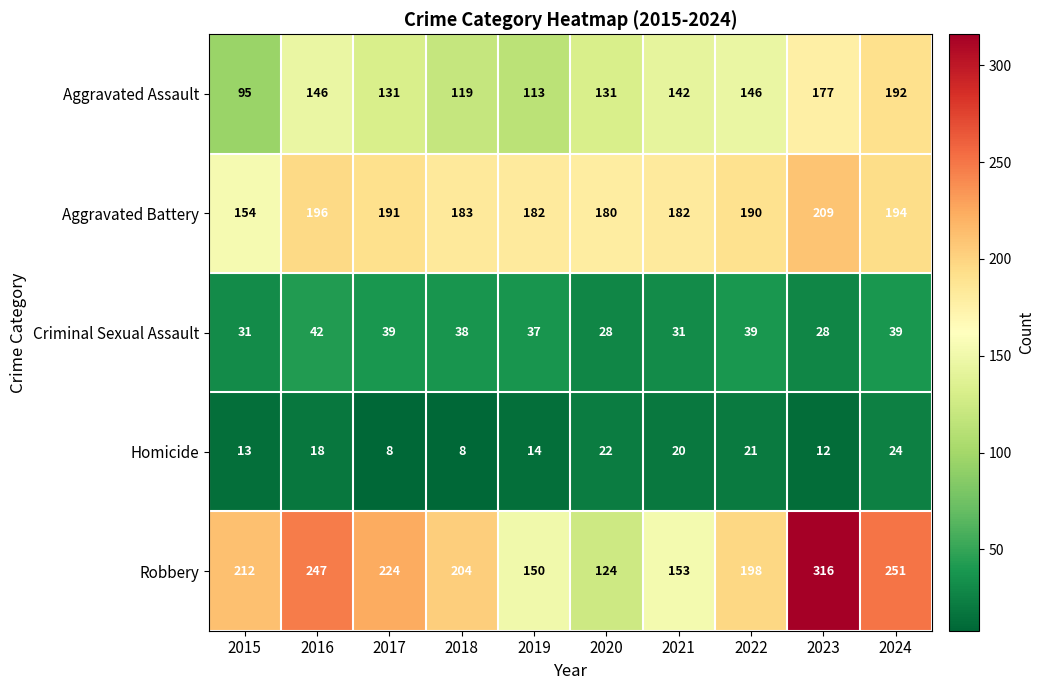

What is the difference between the maximum and minimum values in the Homicide series?

16